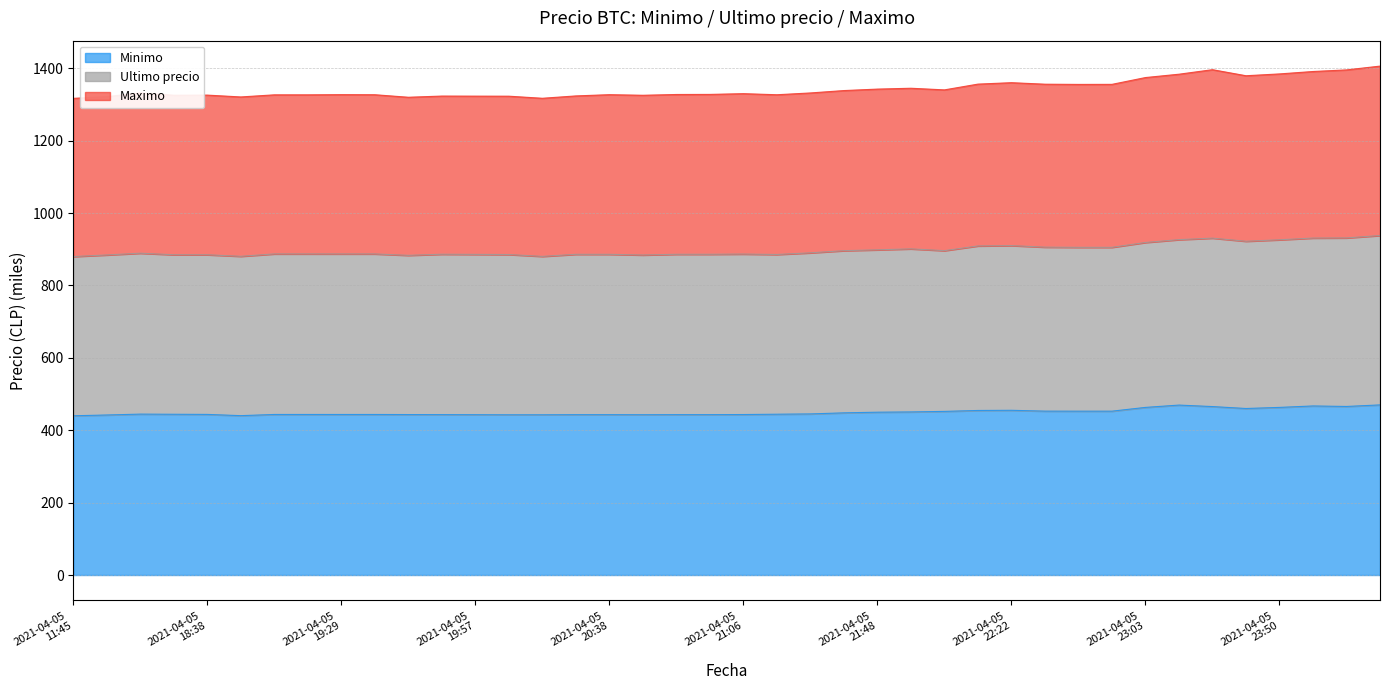

What is the smallest value displayed?

439.9